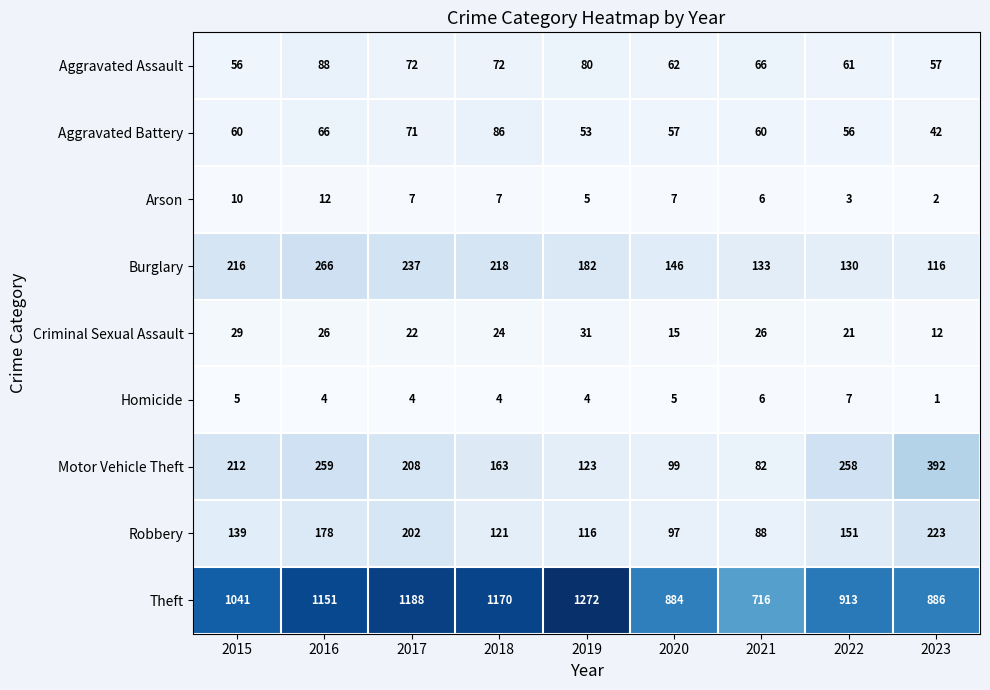

What is the difference between the maximum and second lowest values in the Burglary series?

136